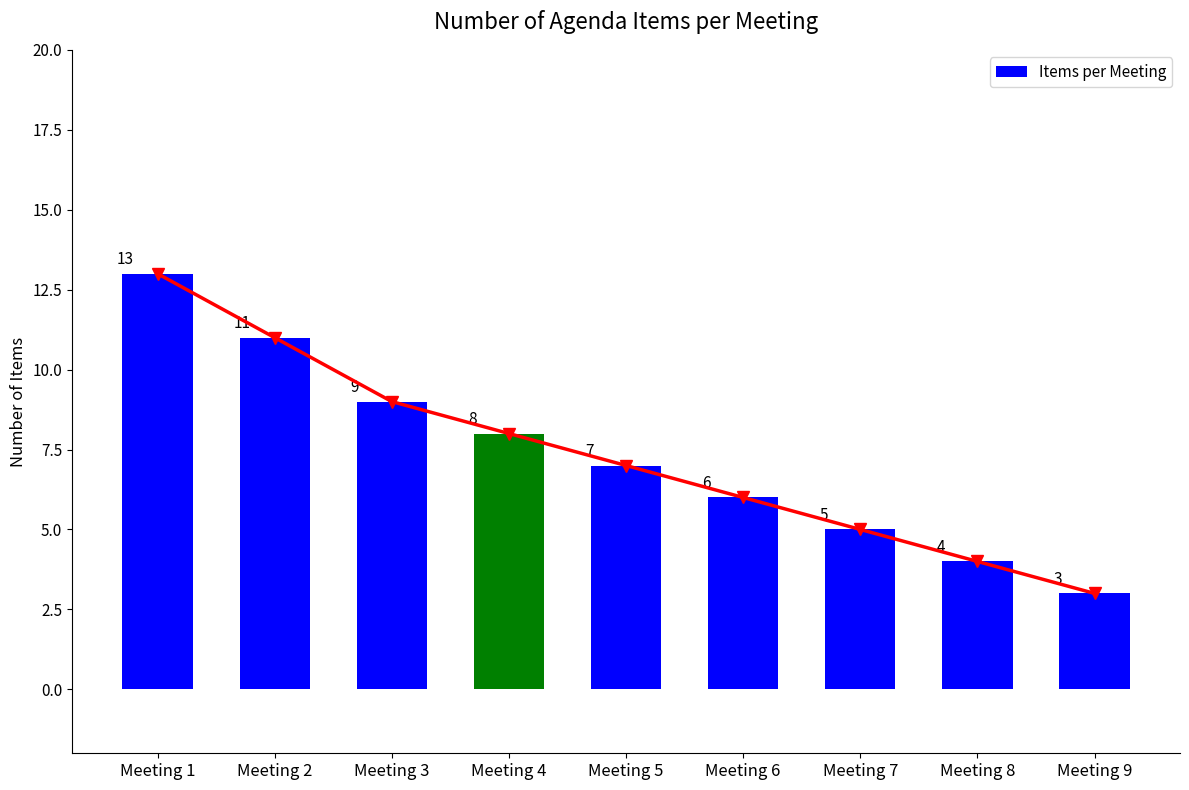

Which category has the highest value across all series?

Meeting 1